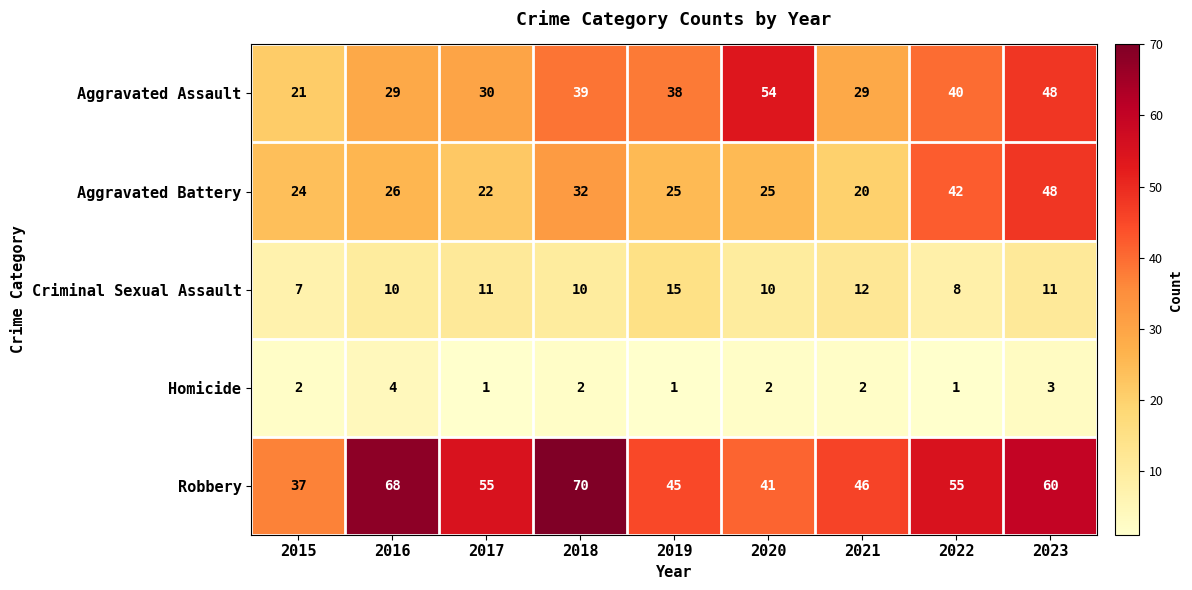

Between 2015 and 2016, which series saw the biggest shift?

Robbery